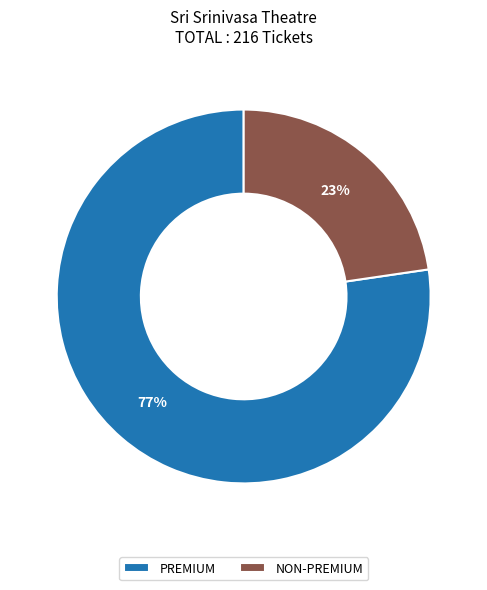

To the nearest percent, what percentage of the pie is NON-PREMIUM?

23%